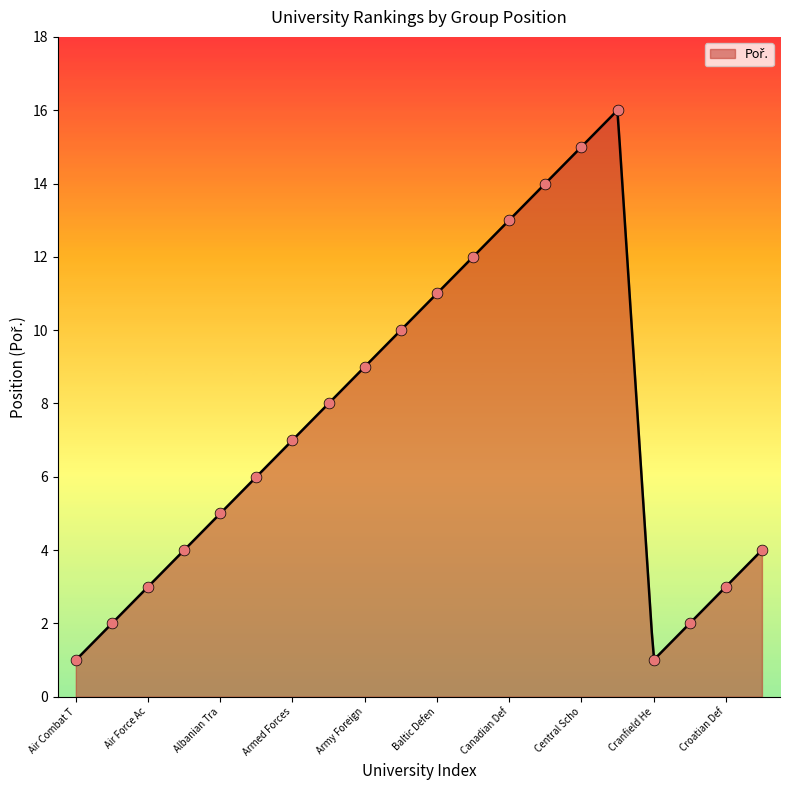

What is the ratio of the value at Davit Agmashenebeli National Defence to the value at Carol I National Defence University?

0.3